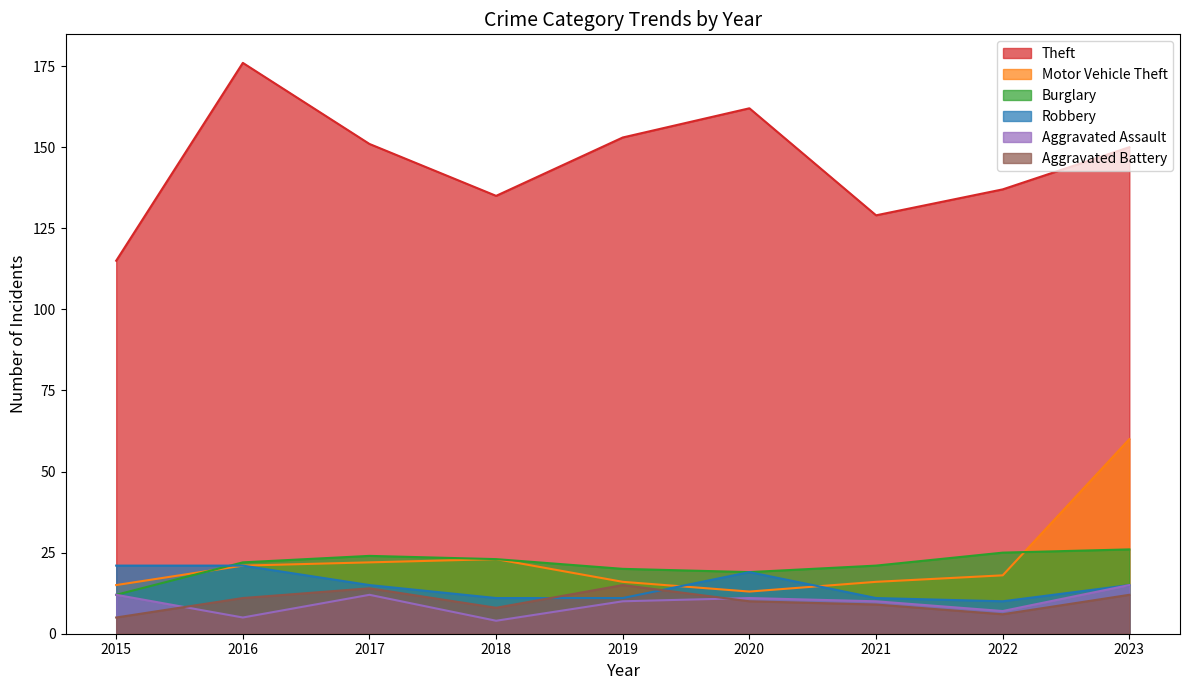

What is the difference between the maximum and second lowest values in the Aggravated Battery series?

9